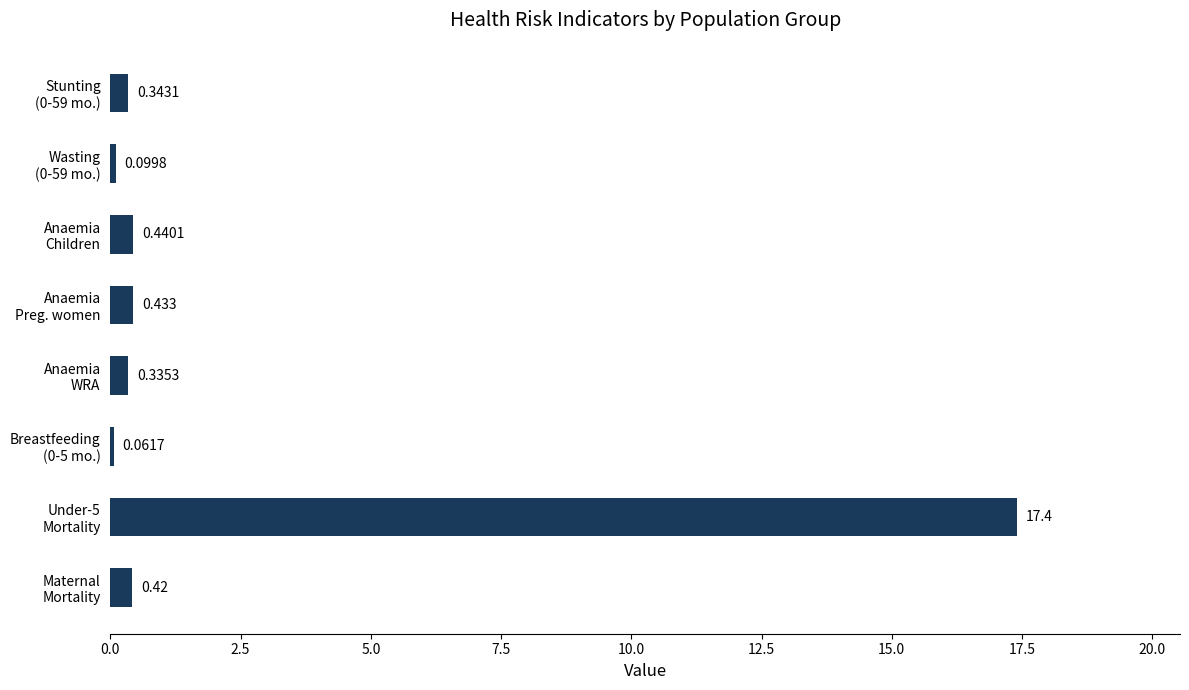

Does the chart contain stacked bars?

No